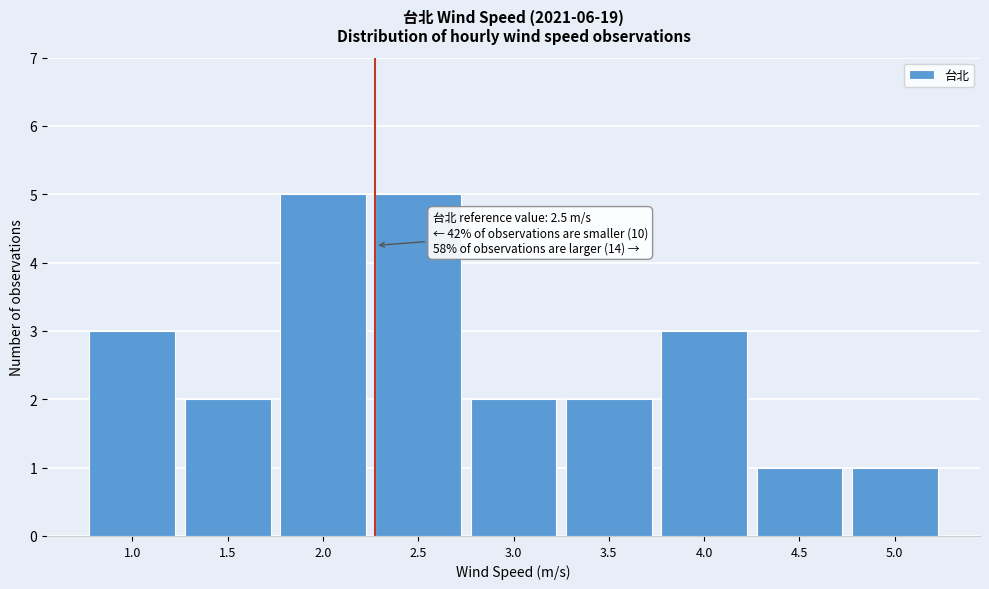

Reading left to right, list all the values displayed in this chart.

3	2	5	5	2	2	3	1	1